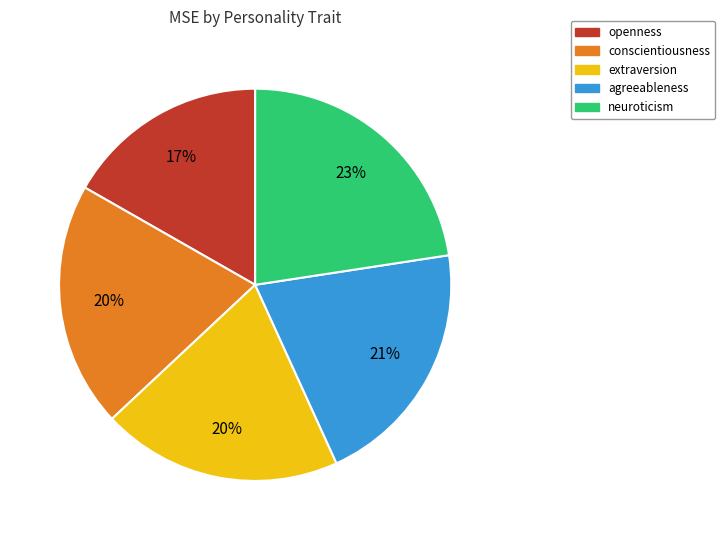

Is it true that agreeableness is 21% of the pie?

True